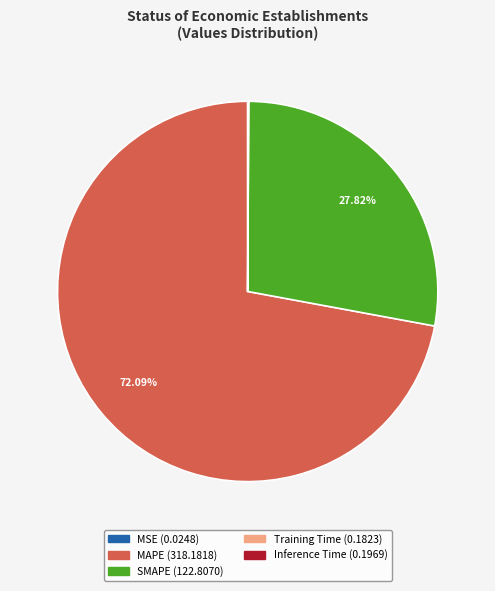

What is the largest slice in the pie chart?

MAPE